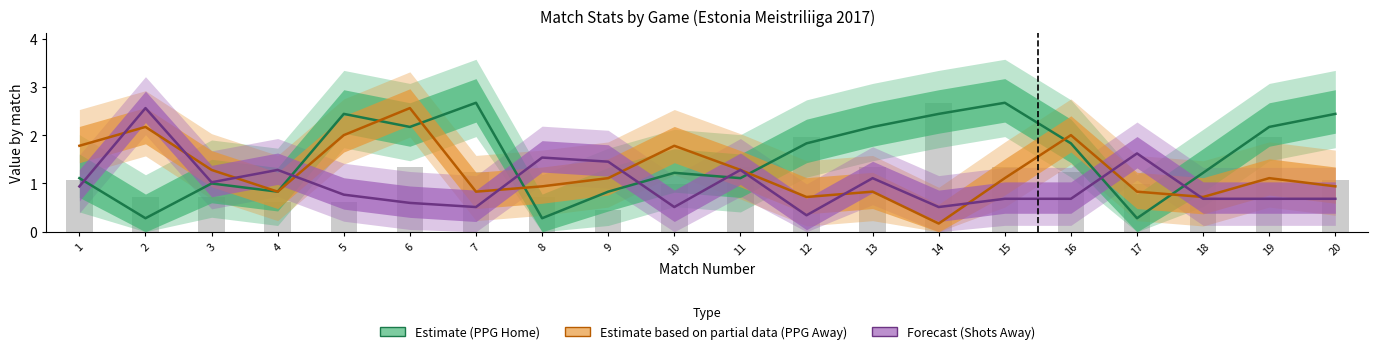

Is the value of Shots Away (Forecast) at 3 greater than the value of PPG Home (Estimate) at 6?

No